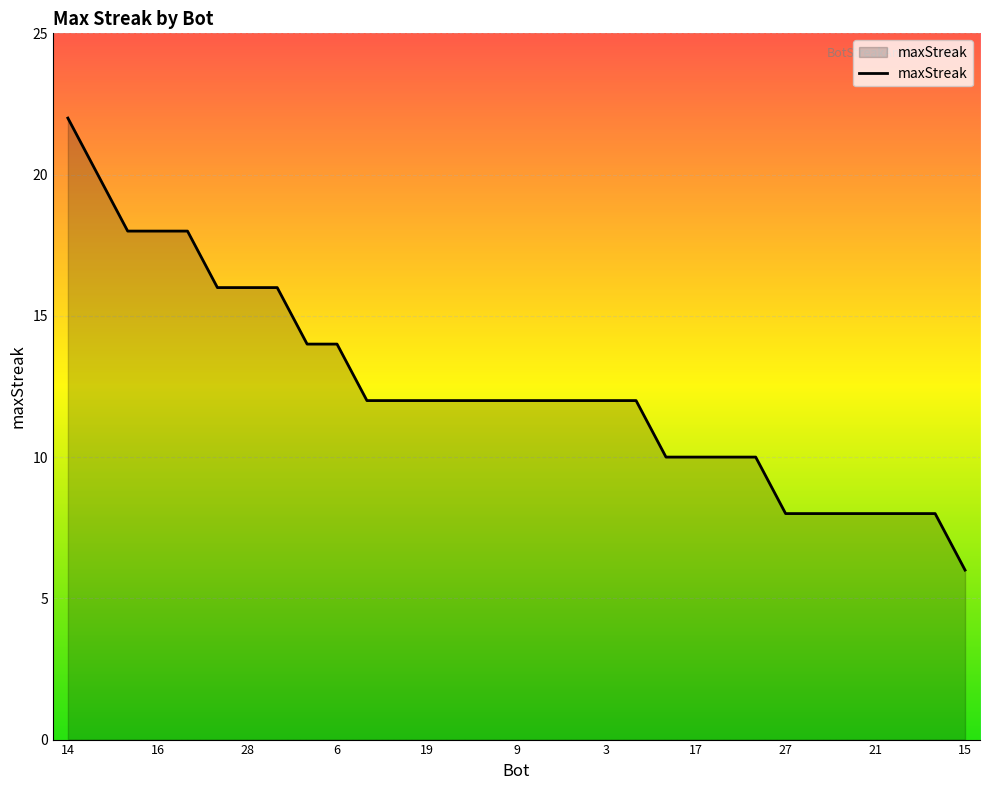

What is the greatest value displayed?

22